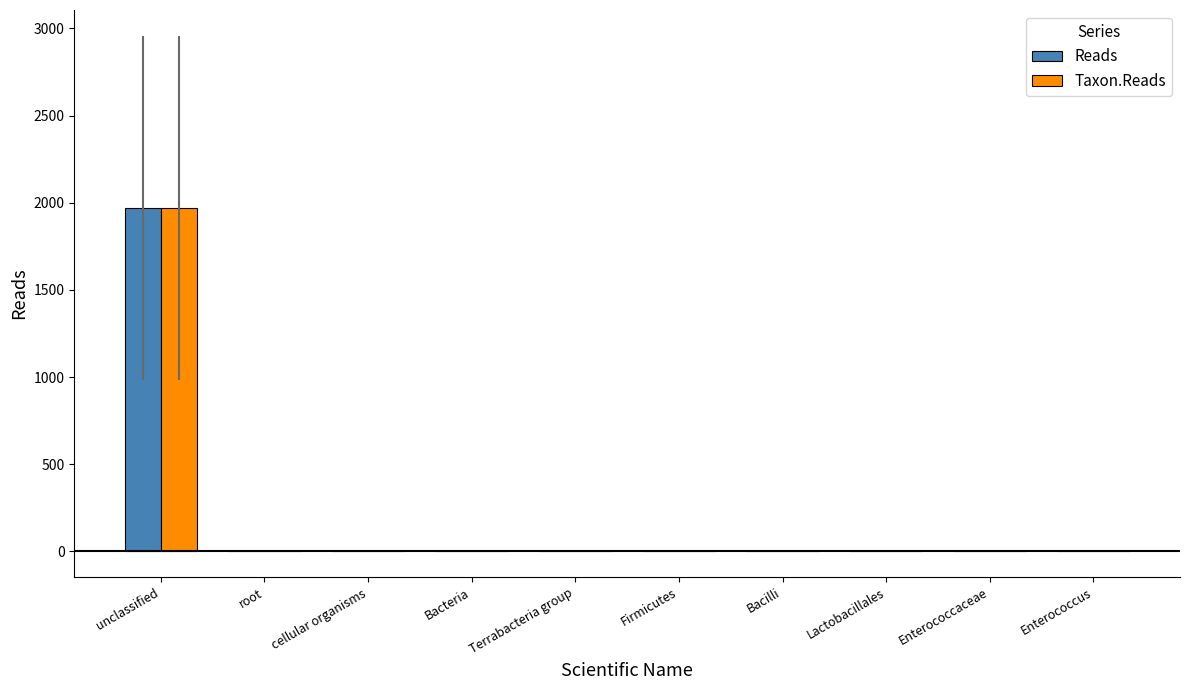

How many groups of bars are there?

10